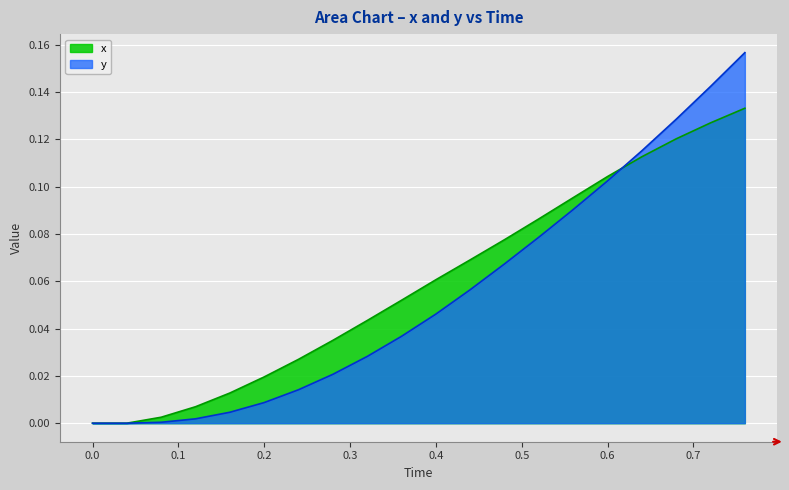

What is the label of the 17th point from the right?

0.12